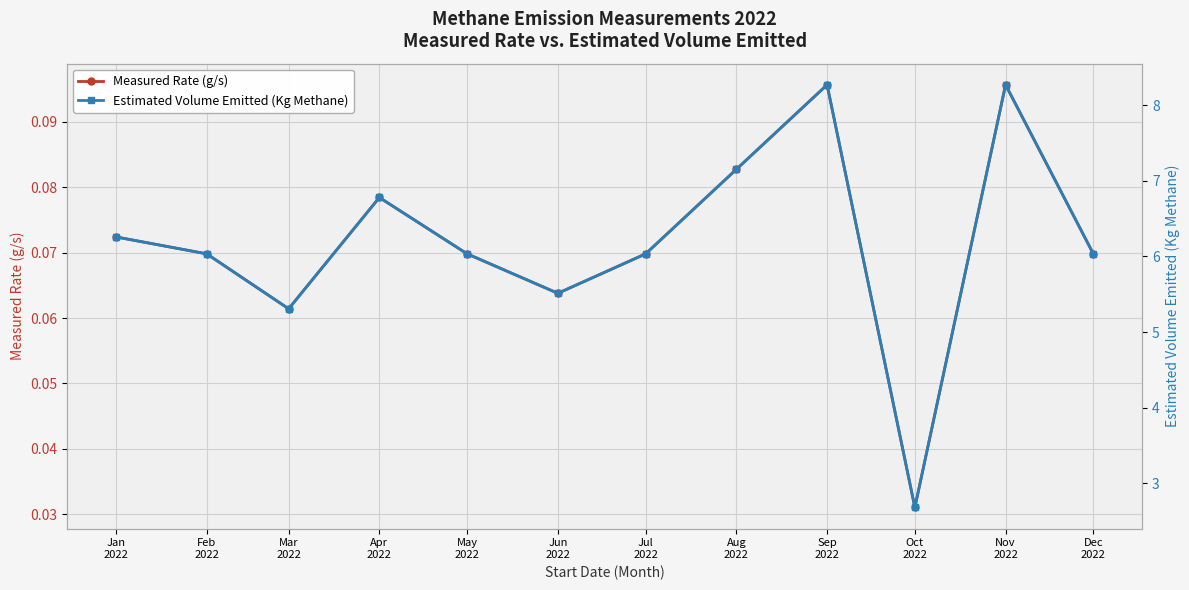

What is the difference between the maximum and second lowest values in the Estimated Volume Emitted (Kg Methane) series?

3.0